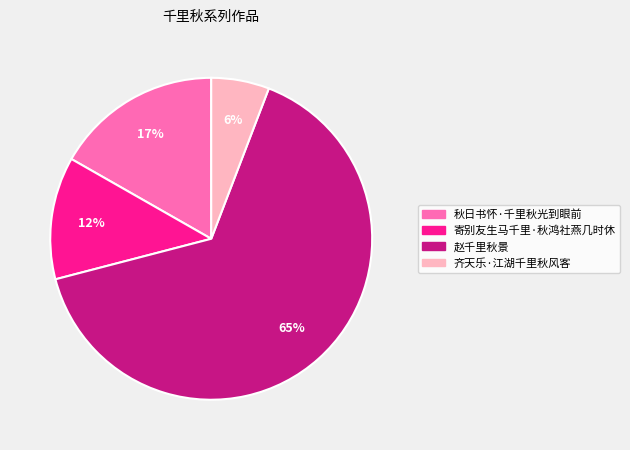

Which category has the smallest portion of the pie?

齐天乐·江湖千里秋风客